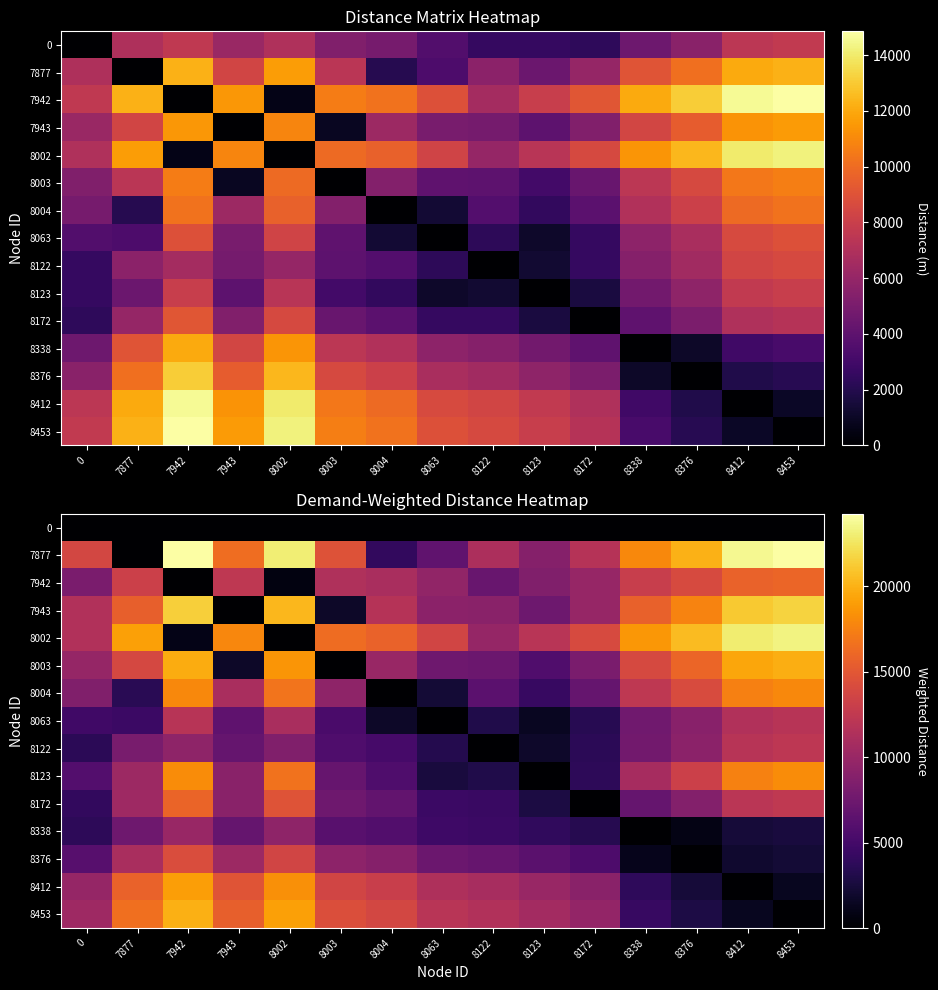

Which category has the lowest value in the 7877 series?

7877